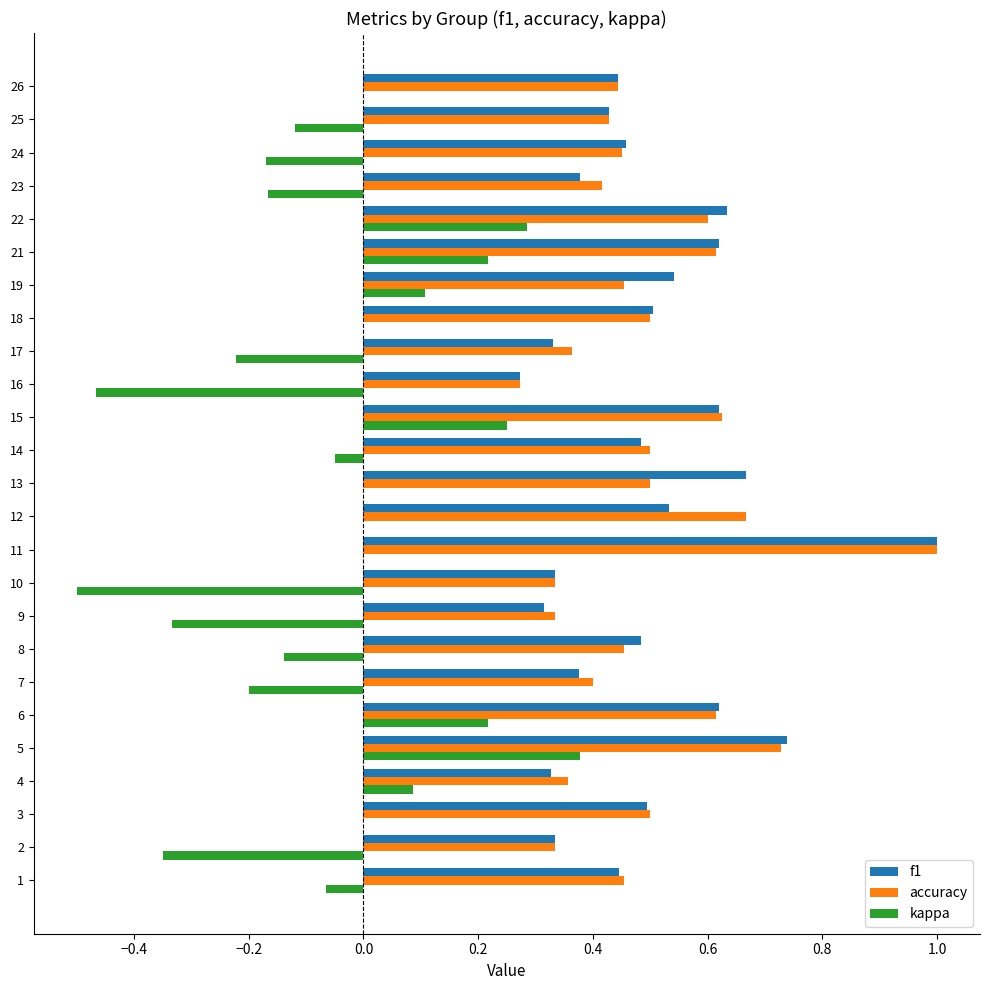

Is the value of f1 at 15 greater than the value of accuracy at 9?

Yes